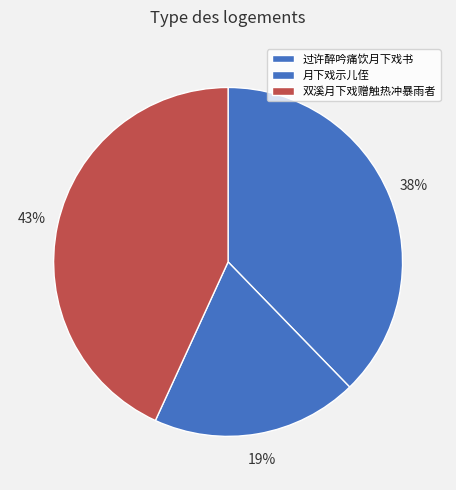

How many slices are in this pie chart?

3